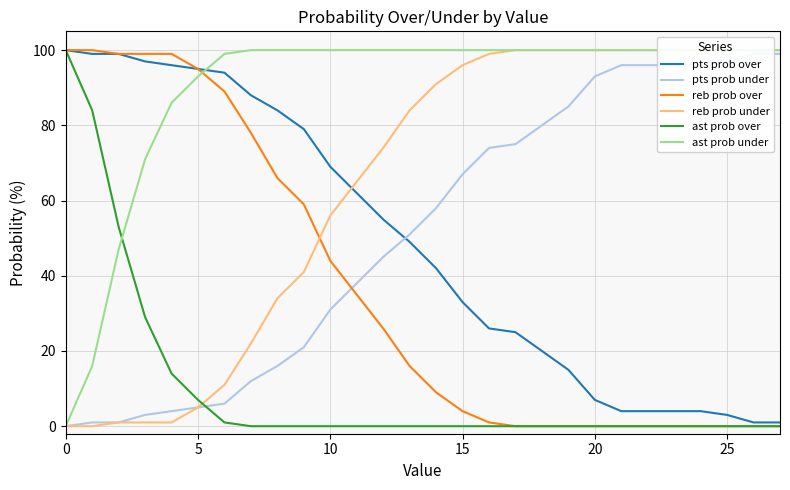

The value of pts prob under at 21 is 96. True or false?

True